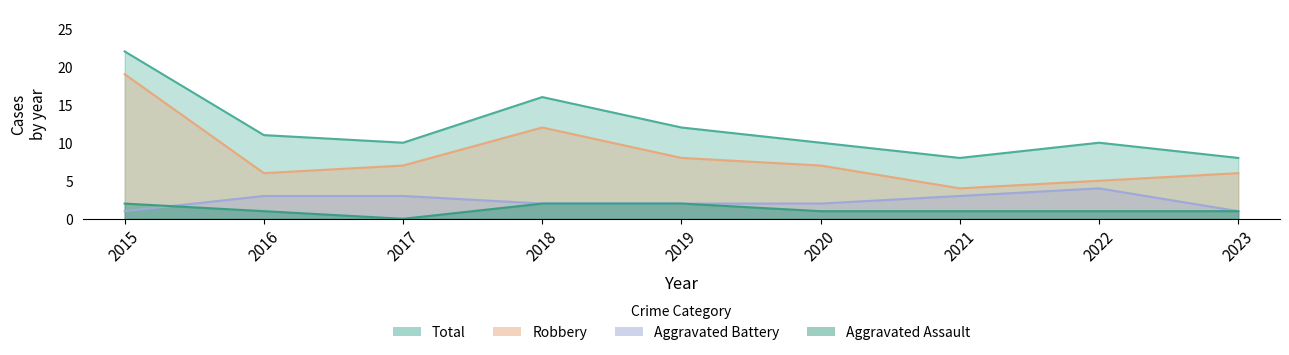

Which series has the widest spread of values?

Robbery